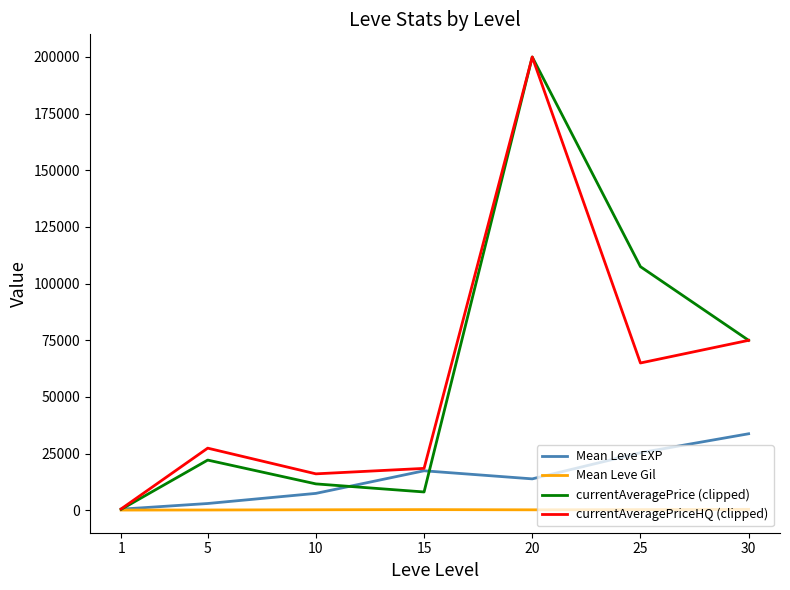

At which category is the sum across all series the highest?

20